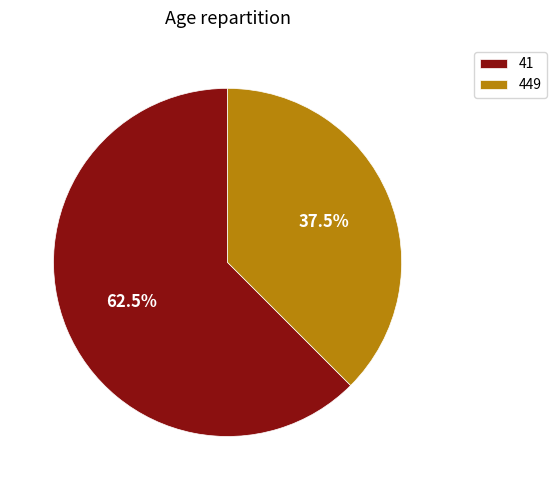

What is the majority slice?

41